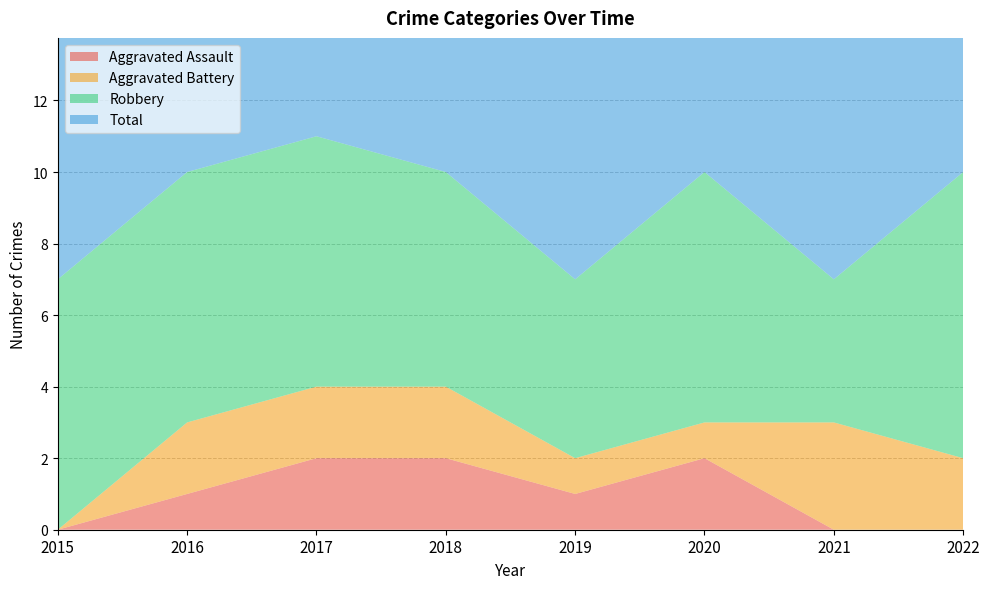

Reading left to right, what are all the values shown in this chart?

Aggravated Assault: 2015=0	2016=1	2017=2	2018=2	2019=1	2020=2	2021=0	2022=0
Aggravated Battery: 2015=0	2016=2	2017=2	2018=2	2019=1	2020=1	2021=3	2022=2
Robbery: 2015=7	2016=7	2017=7	2018=6	2019=5	2020=7	2021=4	2022=8
Total: 2015=7	2016=10	2017=11	2018=10	2019=7	2020=10	2021=7	2022=10